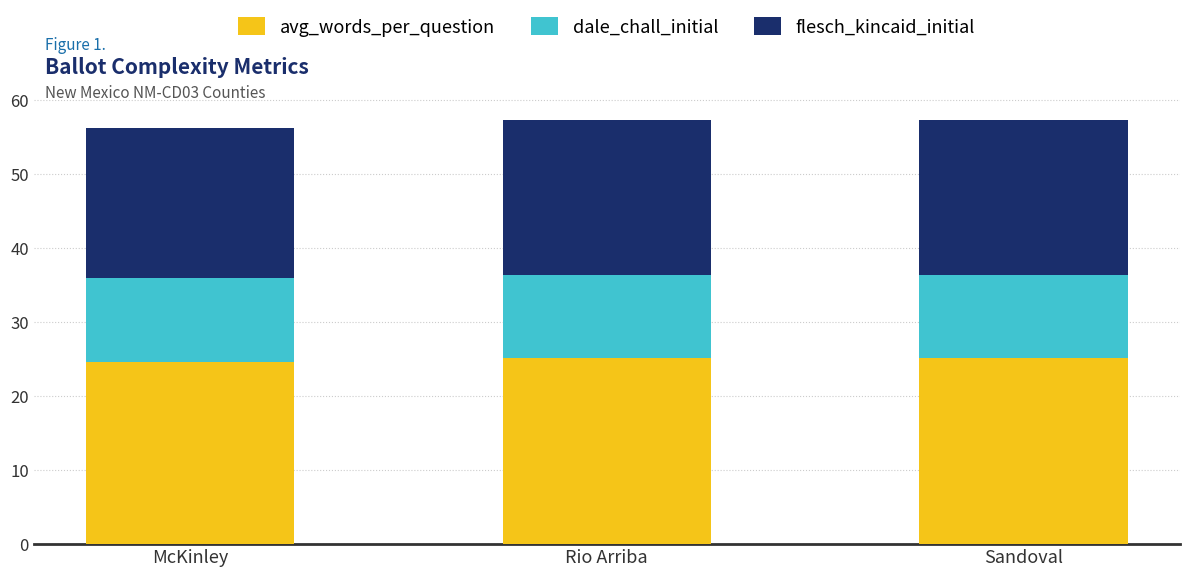

How many bars are there in total?

3